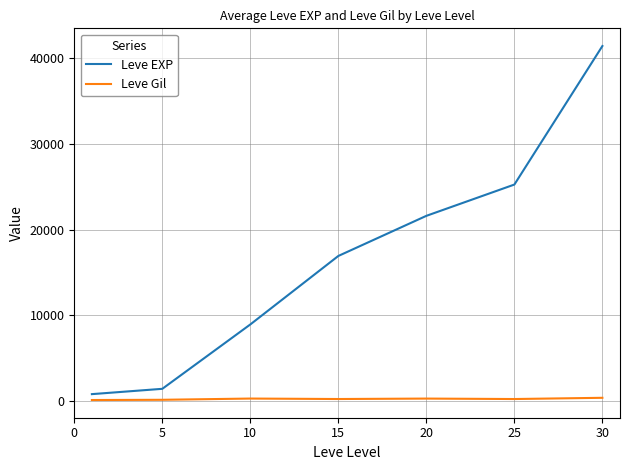

Which series has the widest spread of values?

Leve EXP